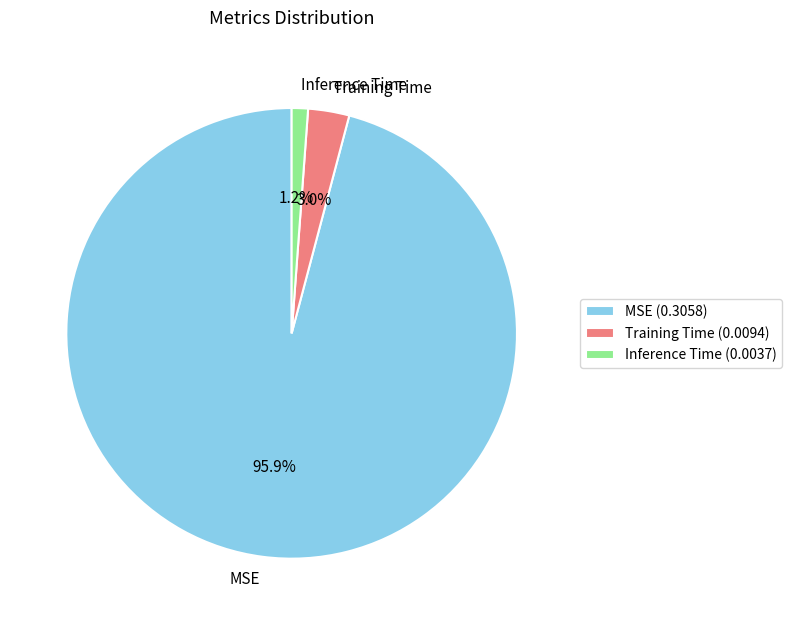

Is it true that MSE is 81% of the pie?

False